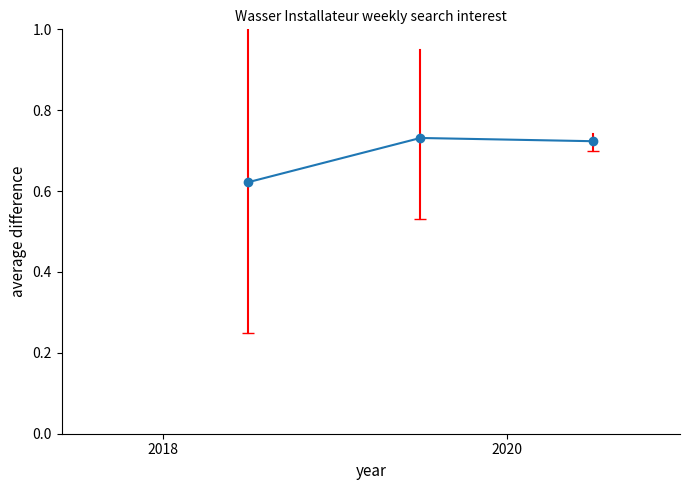

How many values are between 0 and 1?

3